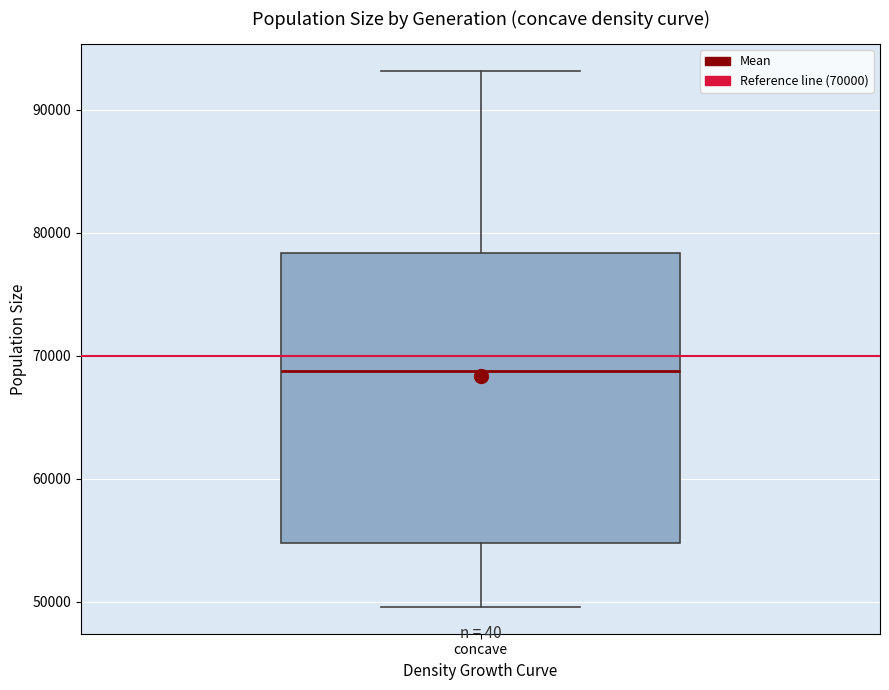

Where is the upper edge of the box for concave on the y-axis? The values are not printed on the chart, so give them approximately, as read against the axis.

78000